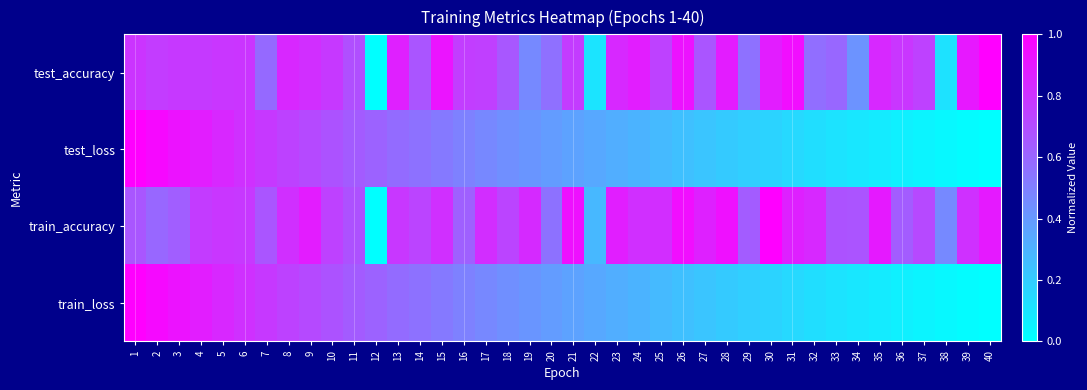

Which label corresponds to the smallest value in the chart?

12